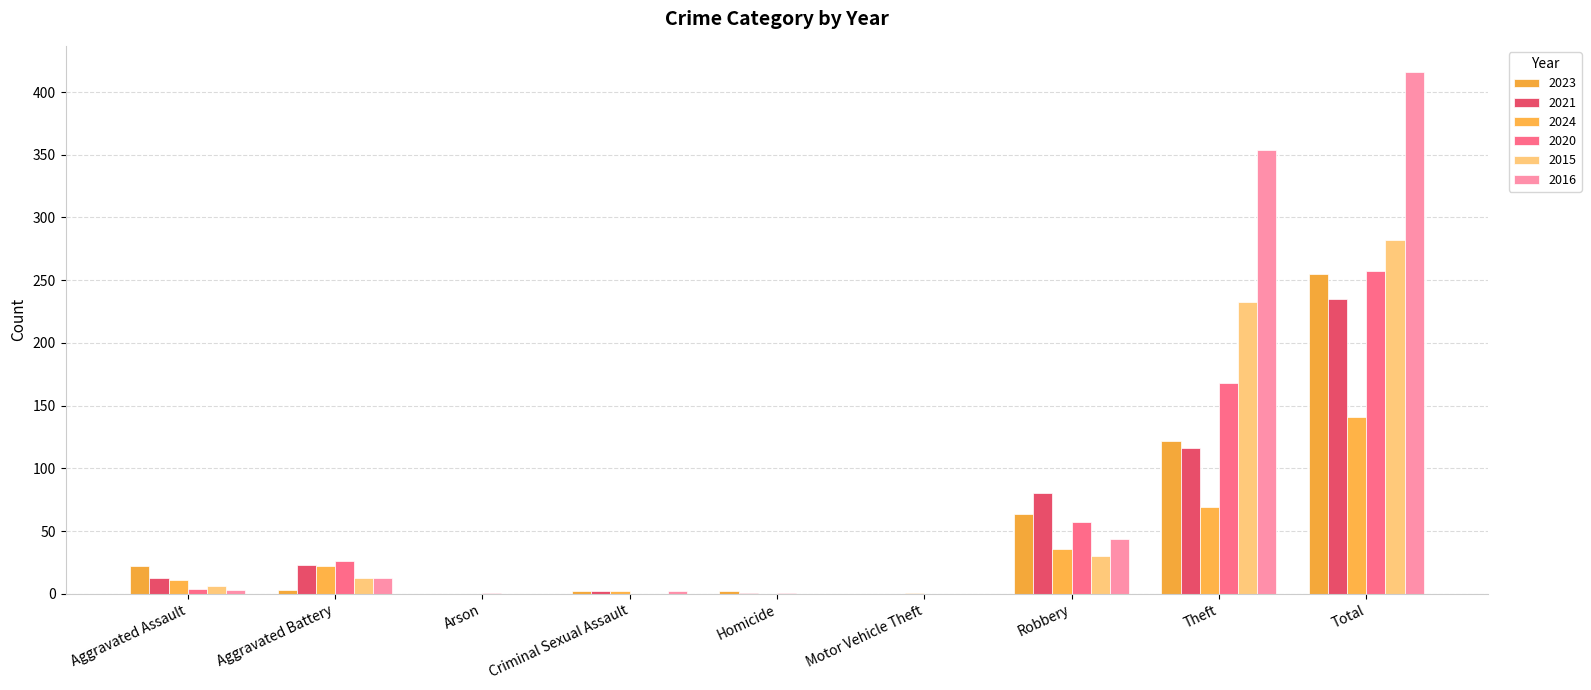

Which series has the largest total across all categories?

2016